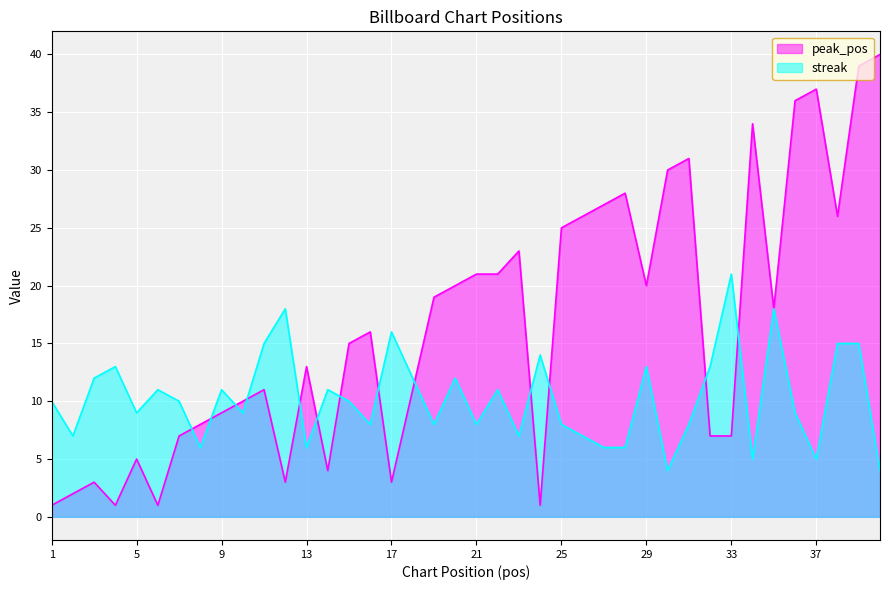

How many lines are shown in the chart?

2